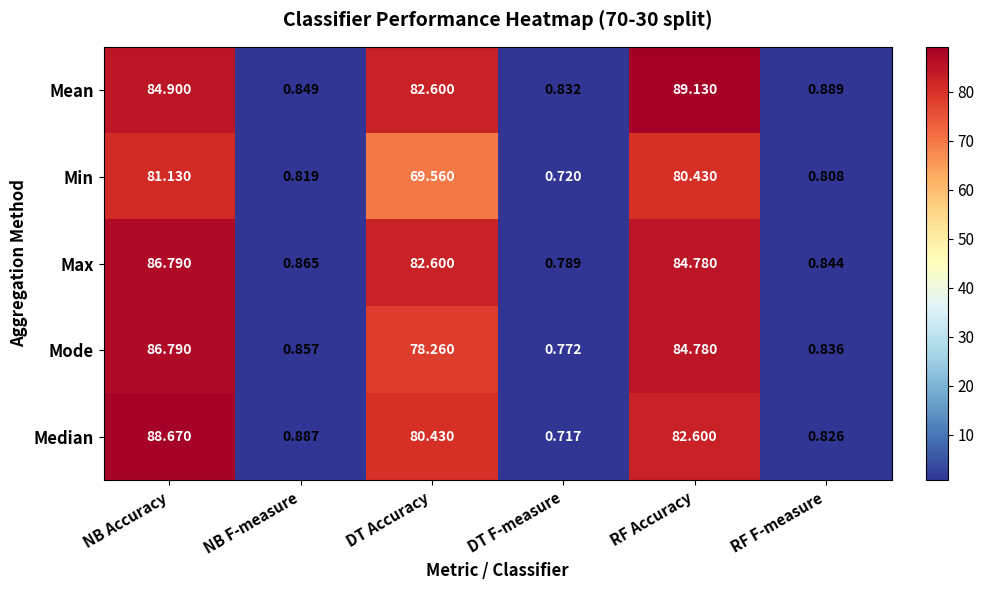

Which category has the highest value across all series?

RF Accuracy